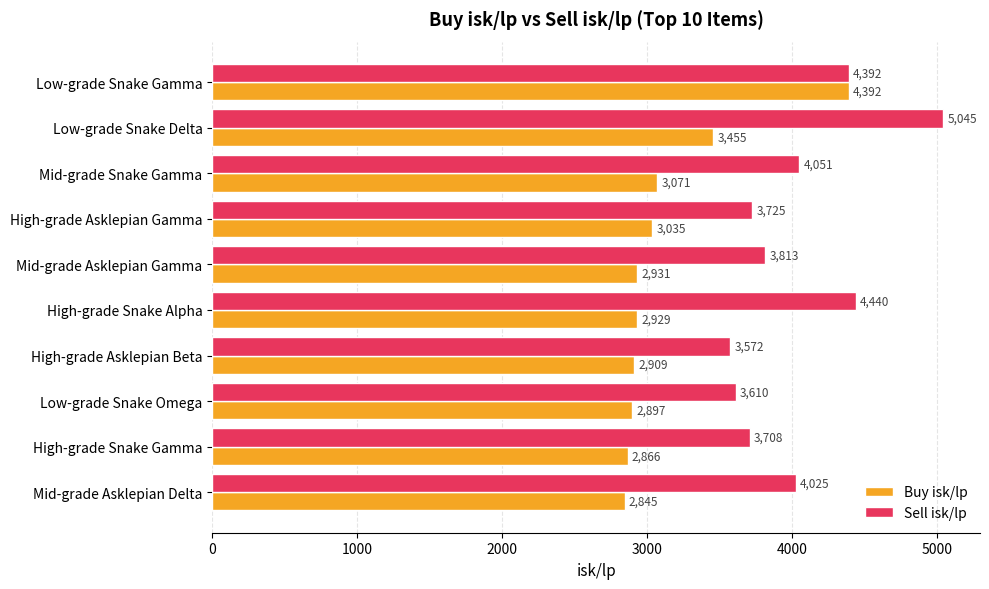

Which series changed the most between Mid-grade Snake Gamma and Mid-grade Asklepian Gamma?

Sell isk/lp